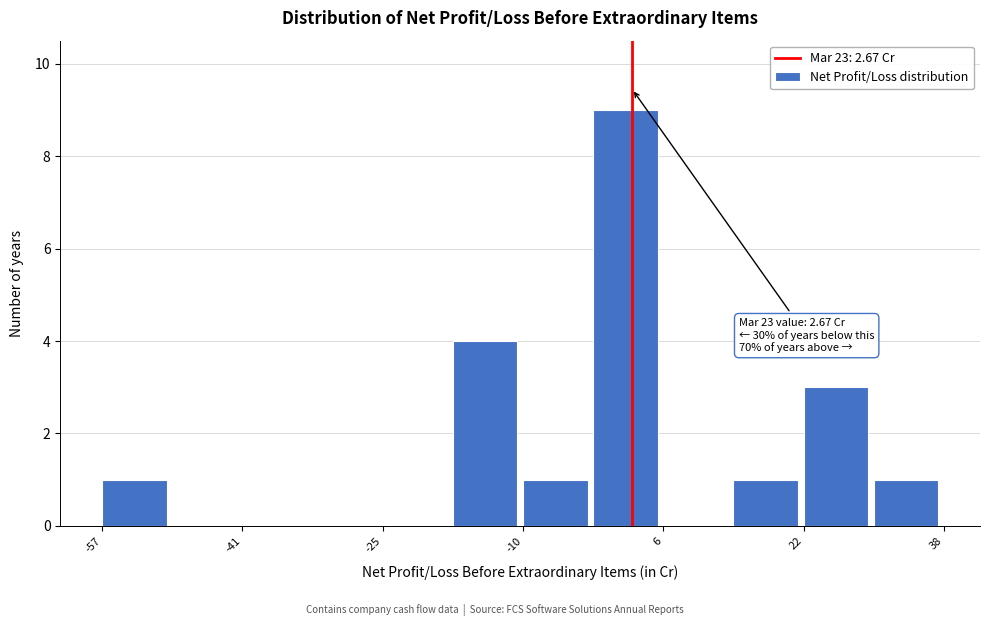

Read against the x-axis, roughly where is the centre of the tallest bar?

2